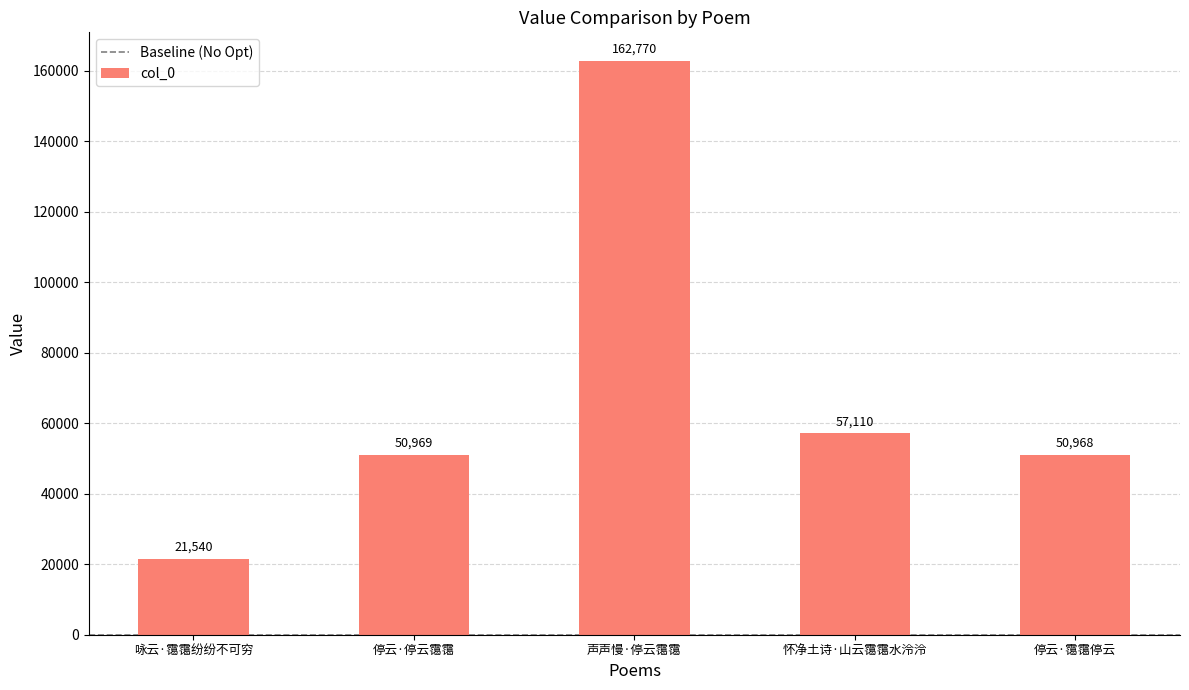

The chart shows a value of 57110 at 怀净土诗·山云霭霭水泠泠. True or false?

True